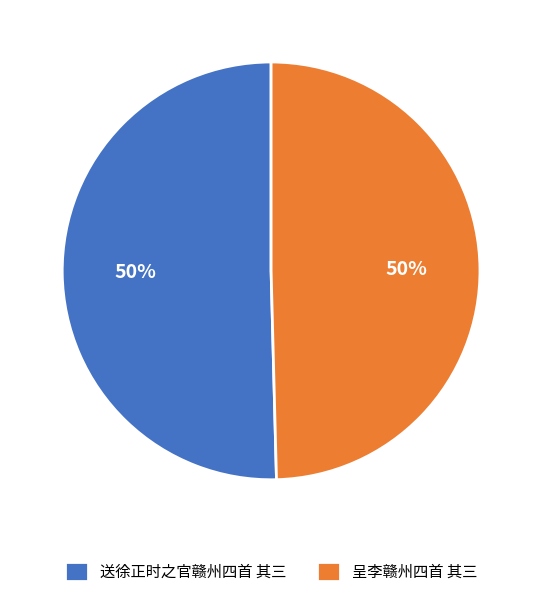

Count the number of slices in the pie.

2